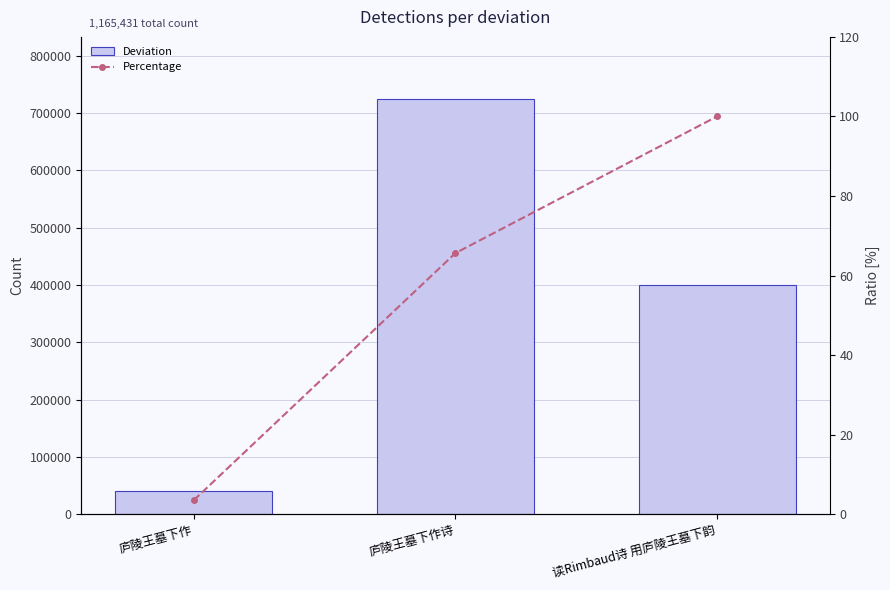

What is the difference between the maximum and minimum values in the Deviation series?

682762.0